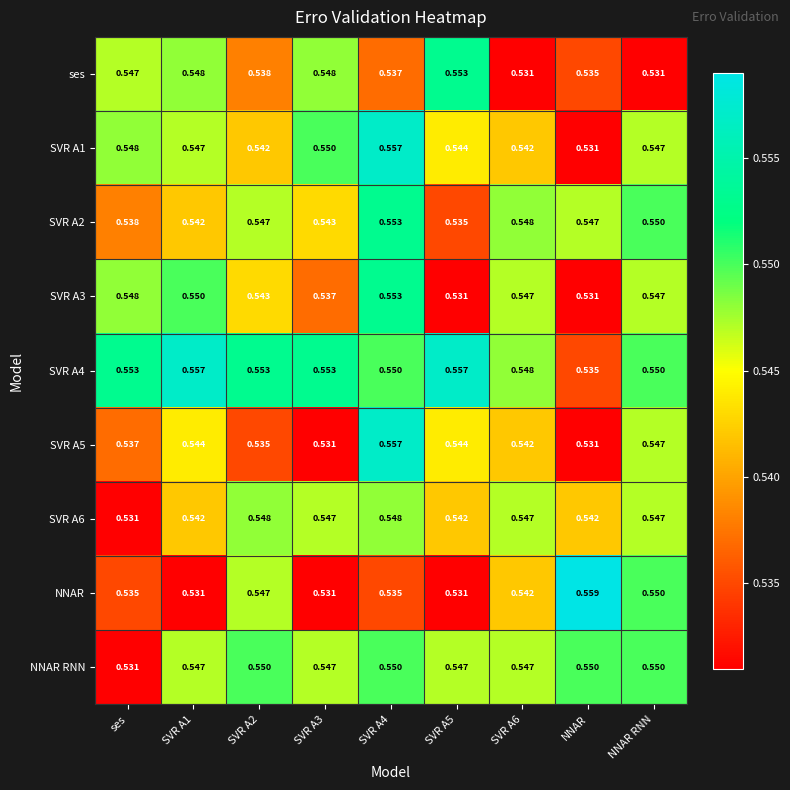

Which category has the lowest value in the SVR A1 series?

NNAR